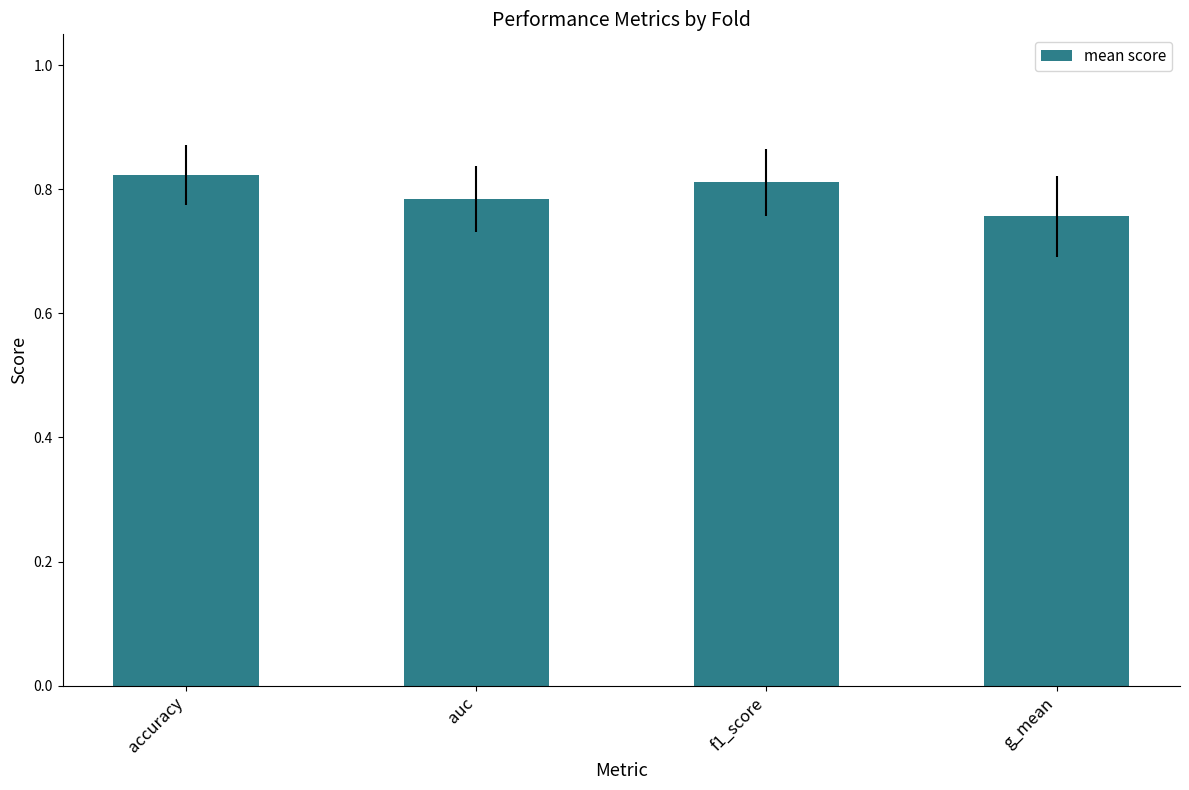

List the labels in order of value, largest first.

accuracy, f1_score, auc, g_mean